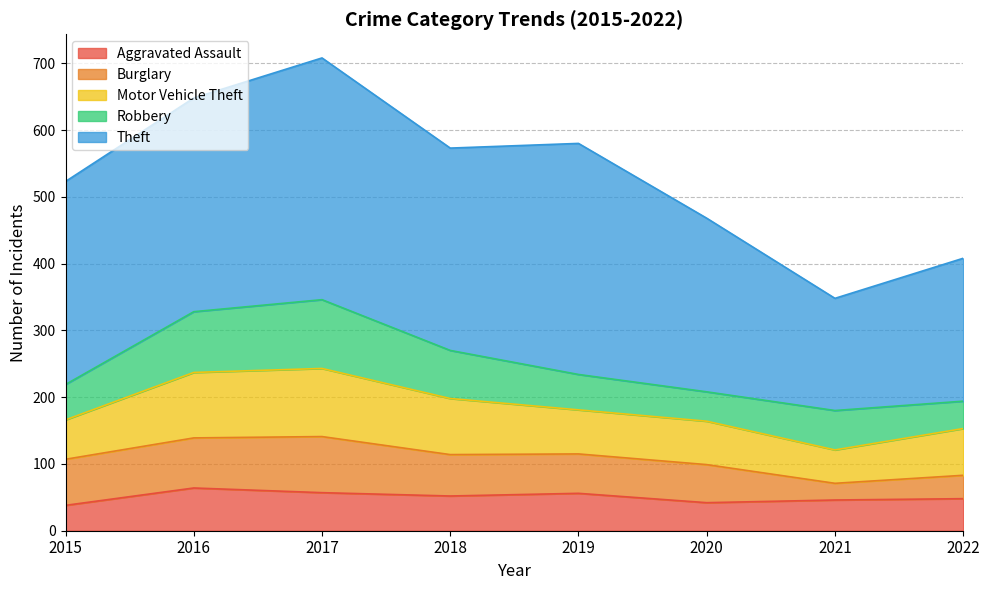

Which label corresponds to the largest value in the chart?

2017